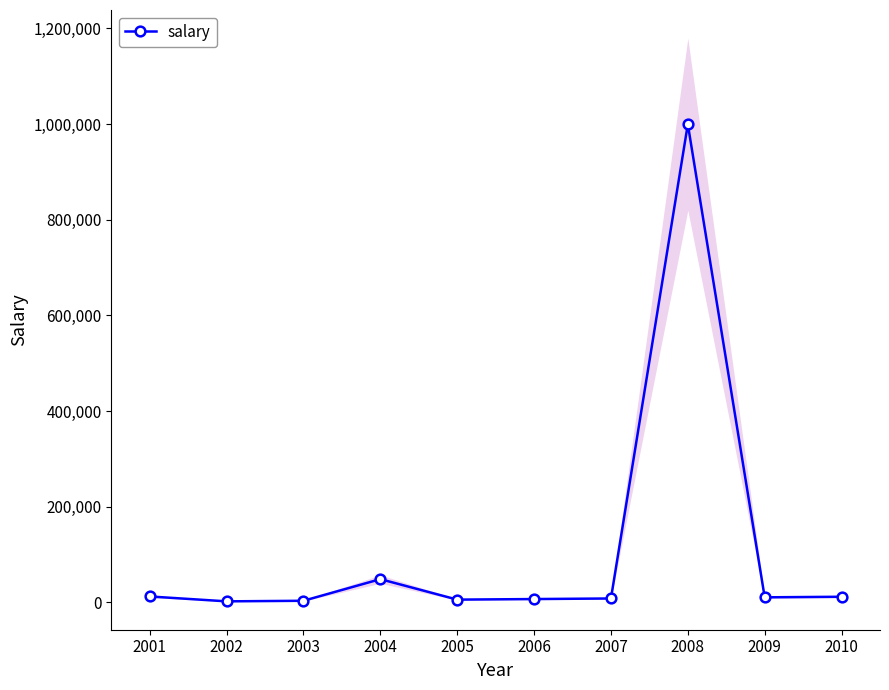

Is it true that the value at 2002 is 2400?

True